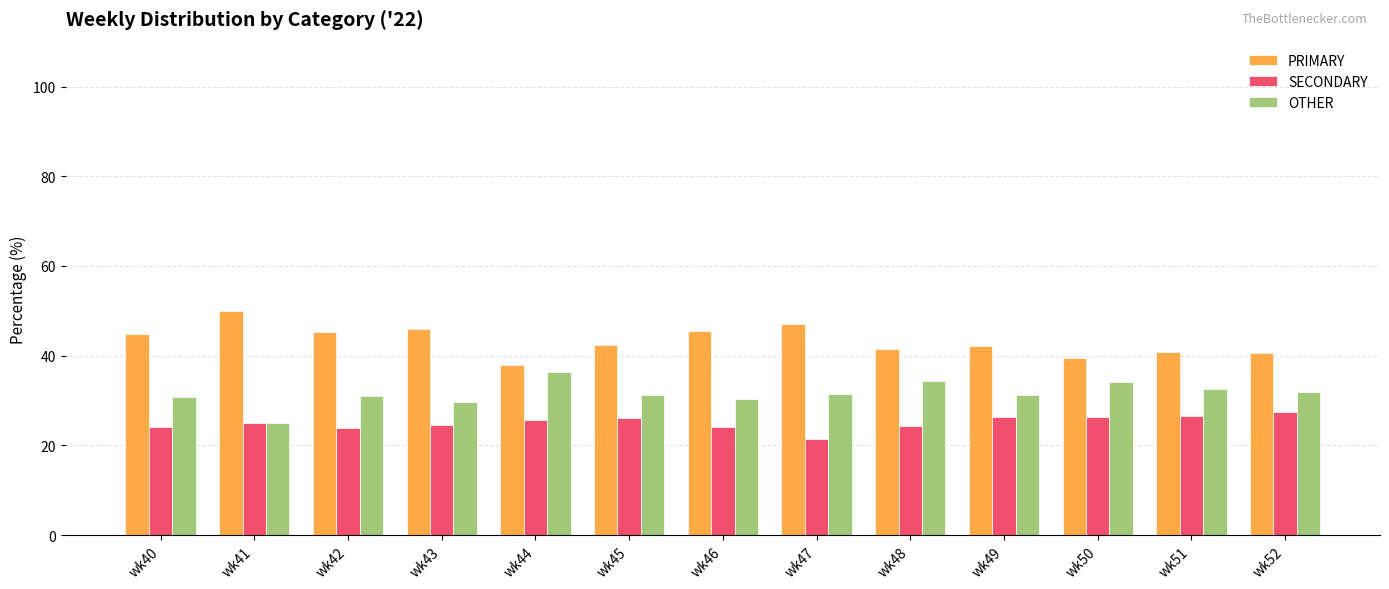

Rank the series by their maximum value, from highest to lowest.

PRIMARY, OTHER, SECONDARY